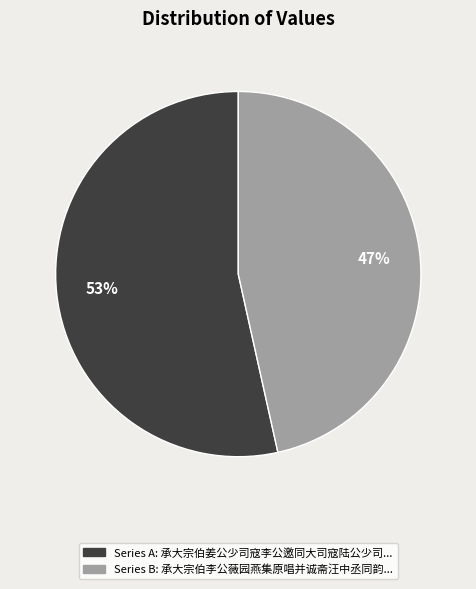

Is there any slice that represents more than half of the pie?

Yes